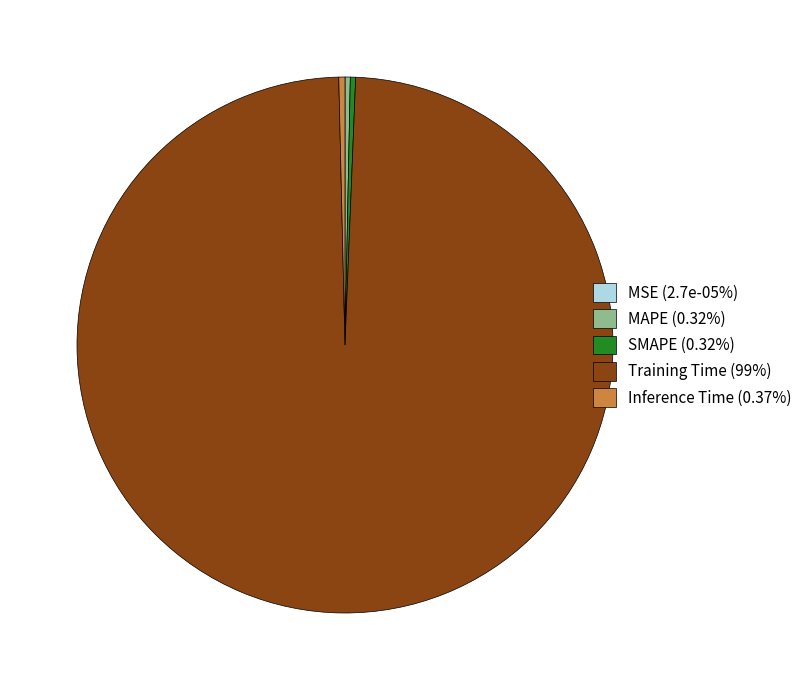

Is MAPE (0.32%) the majority of the pie?

No